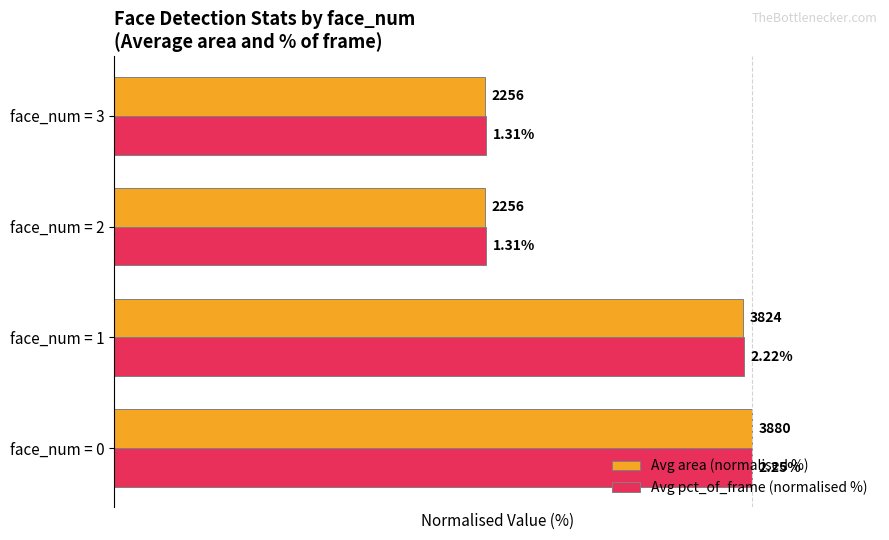

What is the difference between the maximum and minimum values in the Avg pct_of_frame (normalised %) series?

41.7